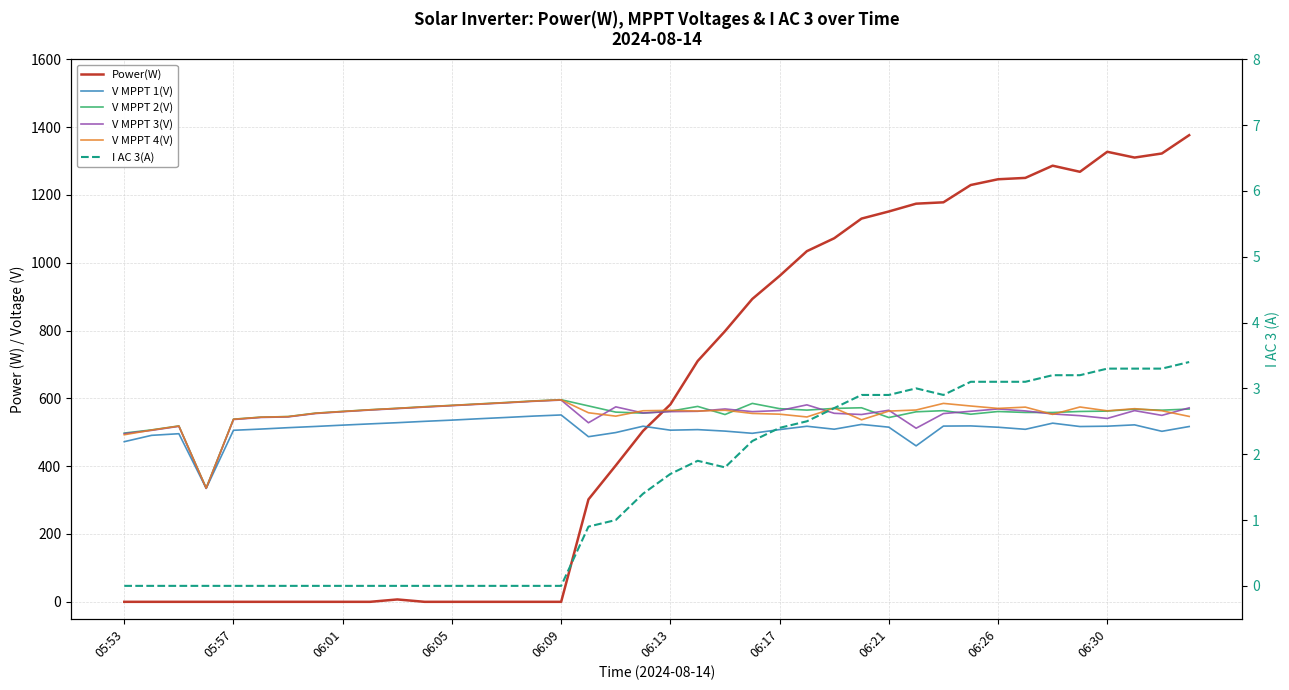

Which series ends up on top after the final intersection of Power(W) and V MPPT 2(V)?

Power(W)